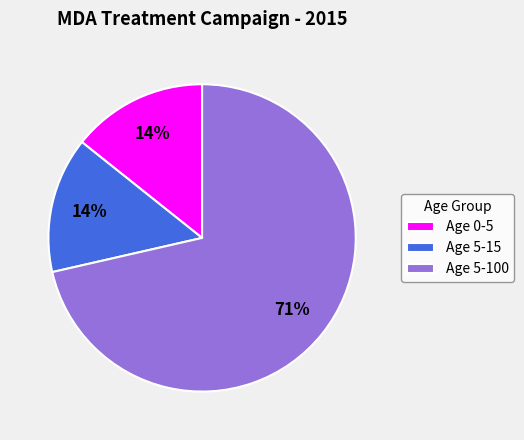

Which has a higher value, Age 5-100 or Age 0-5?

Age 5-100